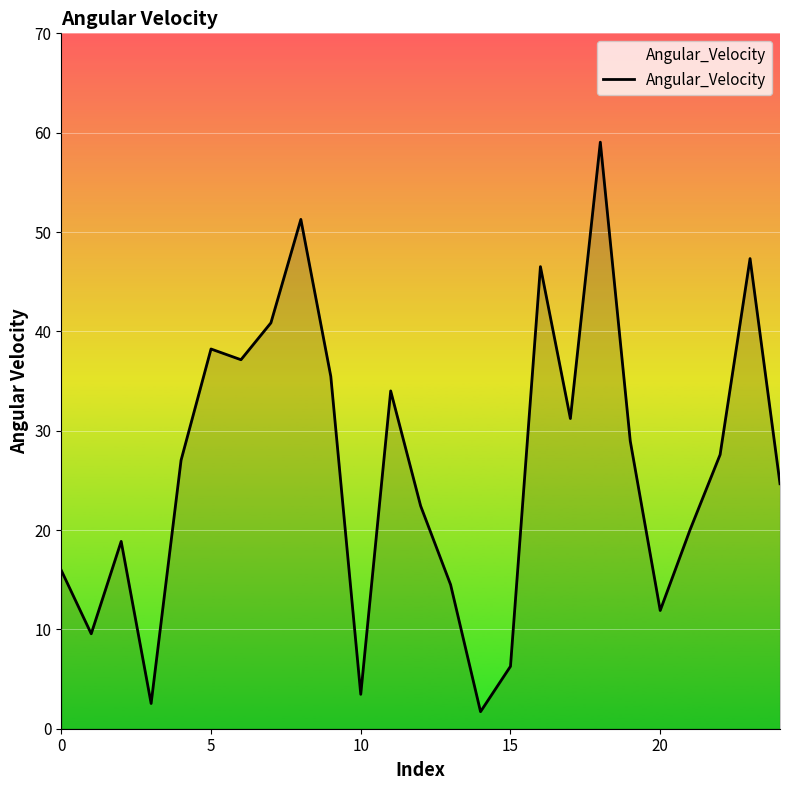

What is the smallest value displayed?

1.7